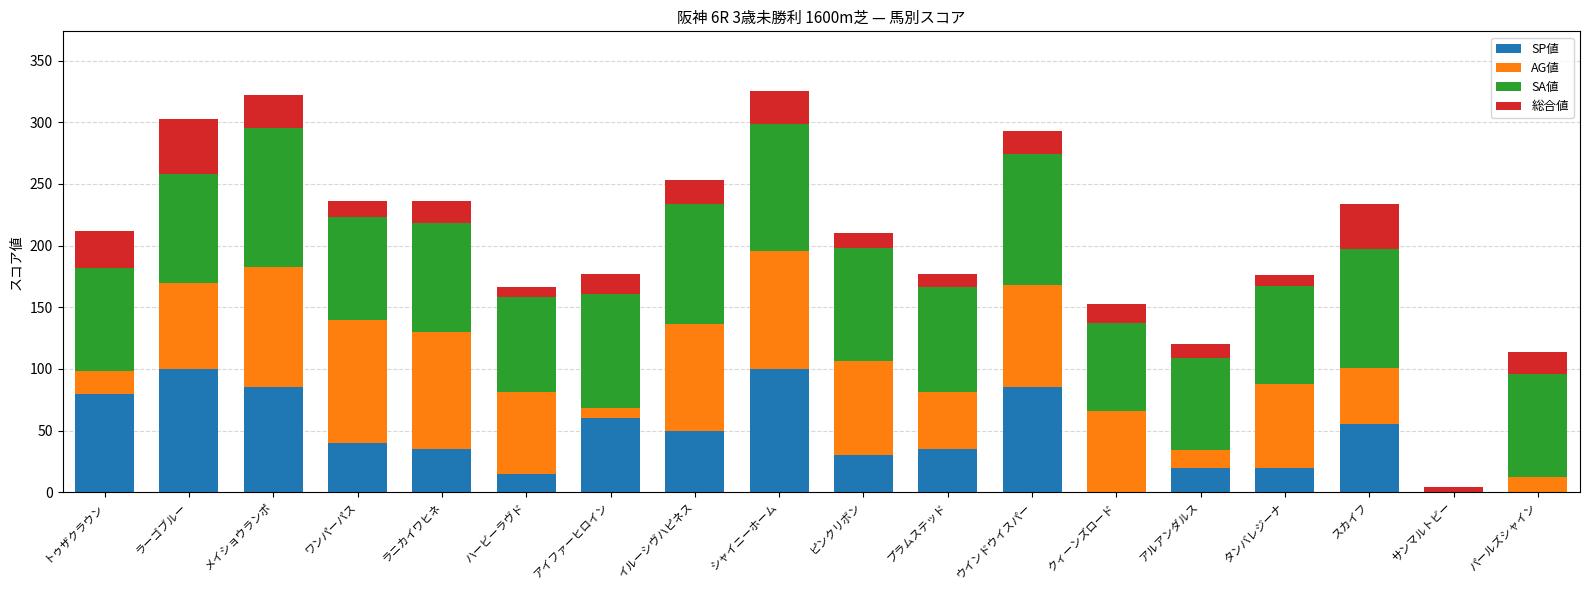

What is the total value across all series at トゥザクラウン?

212